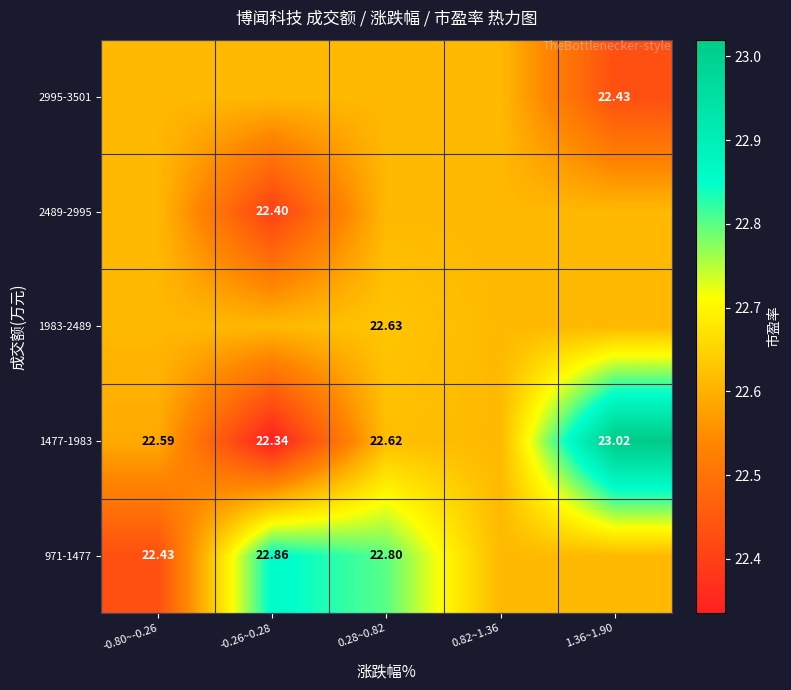

Is it true that 971-1477 equals 22.8 at 0.28~0.82?

True